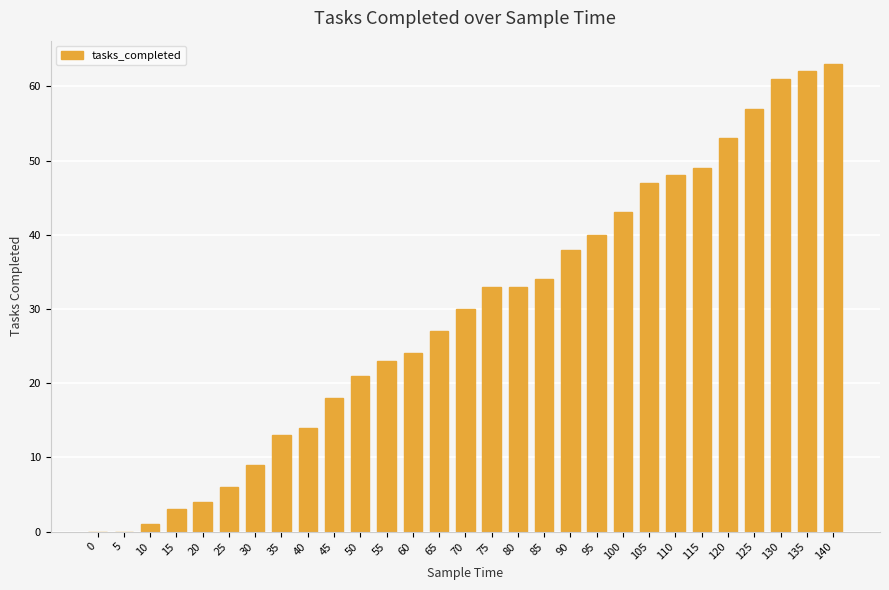

How many data points does each series have?

29